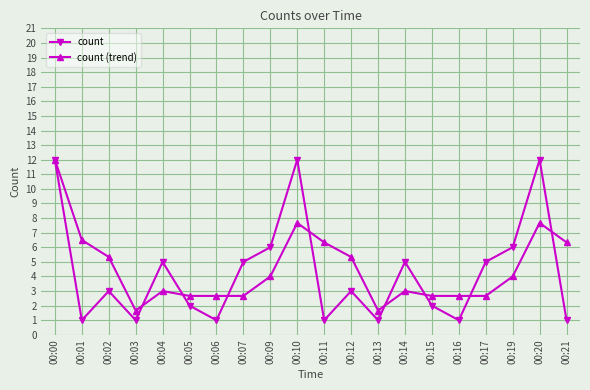

The value of count at 00:17 is 6.6. True or false?

False